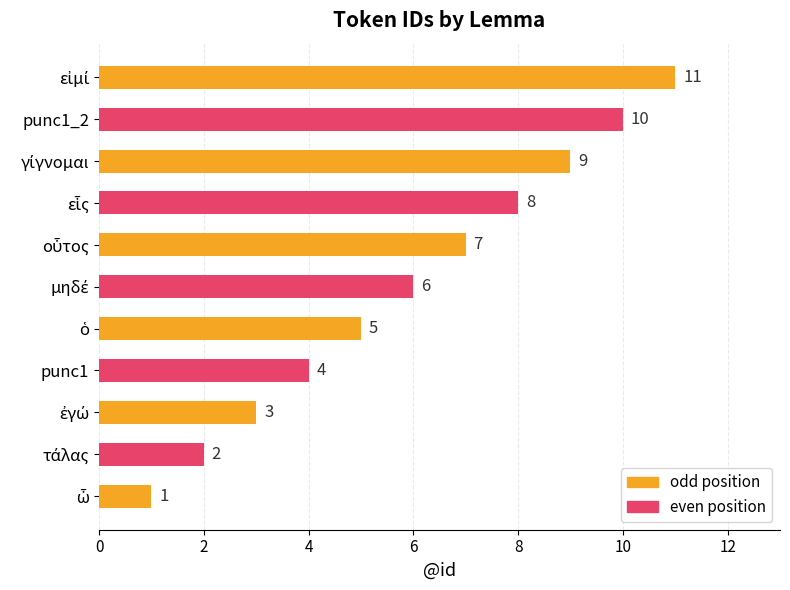

Count the values in the range 3 to 9.

7